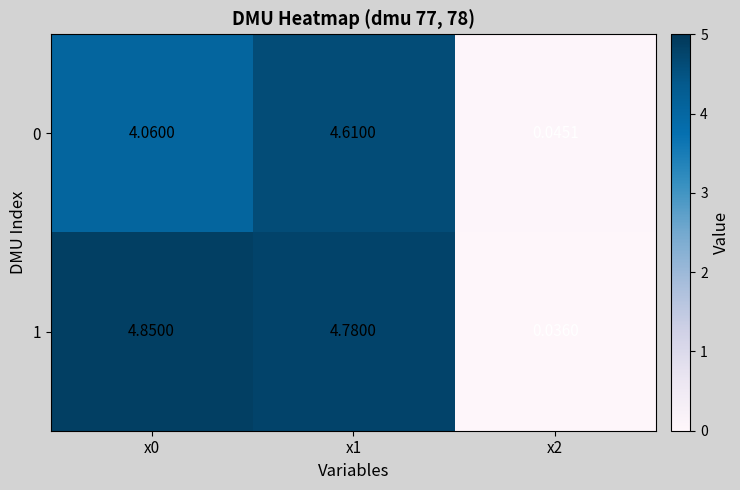

Is the value of 1 at x1 greater than the value of 0 at x2?

Yes